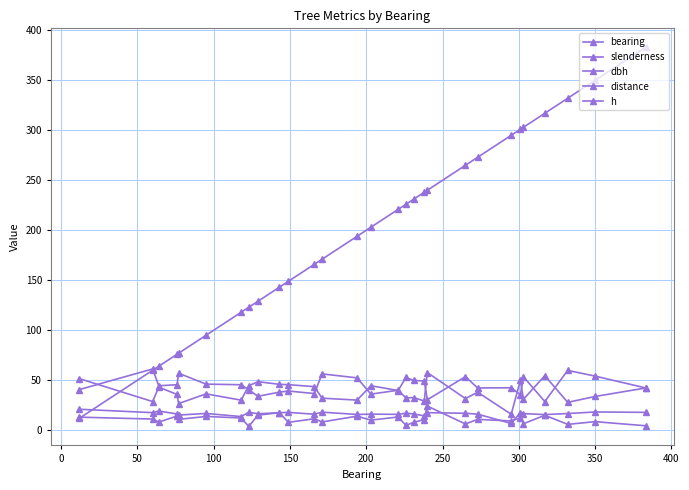

How many data points does each series have?

29